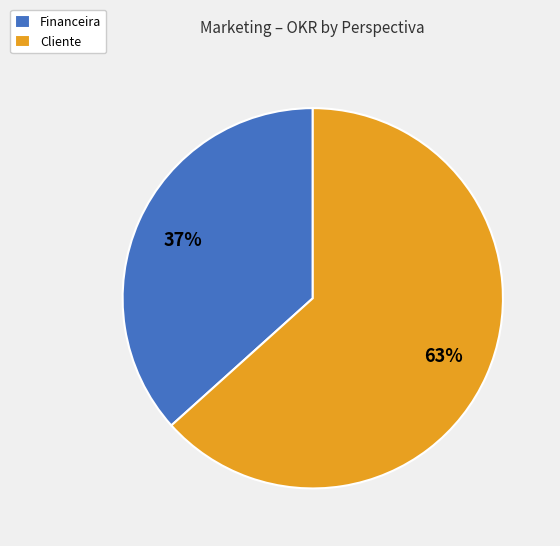

Which category has the smallest portion of the pie?

Financeira